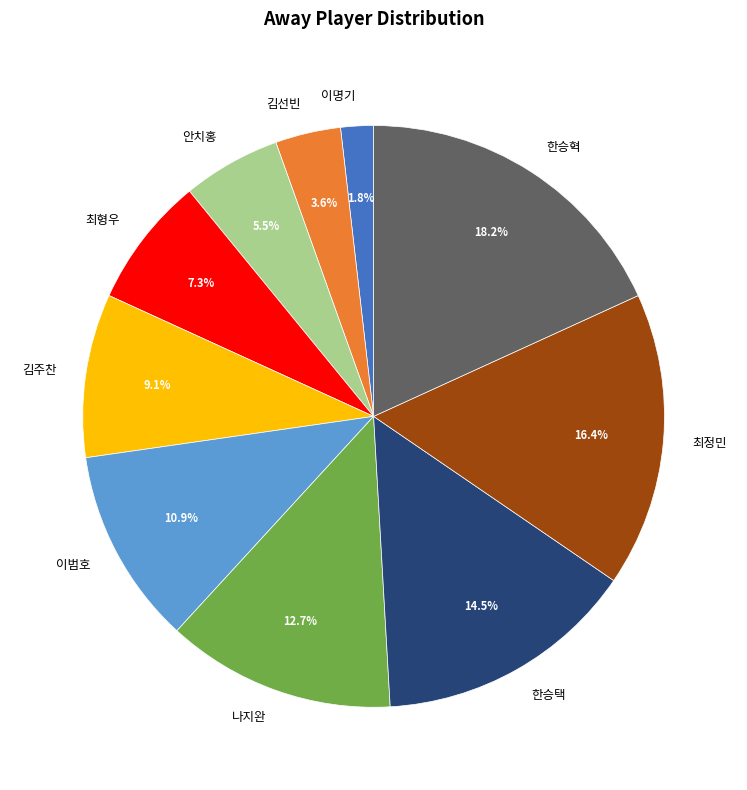

To the nearest percent, what is the average slice percentage?

10%